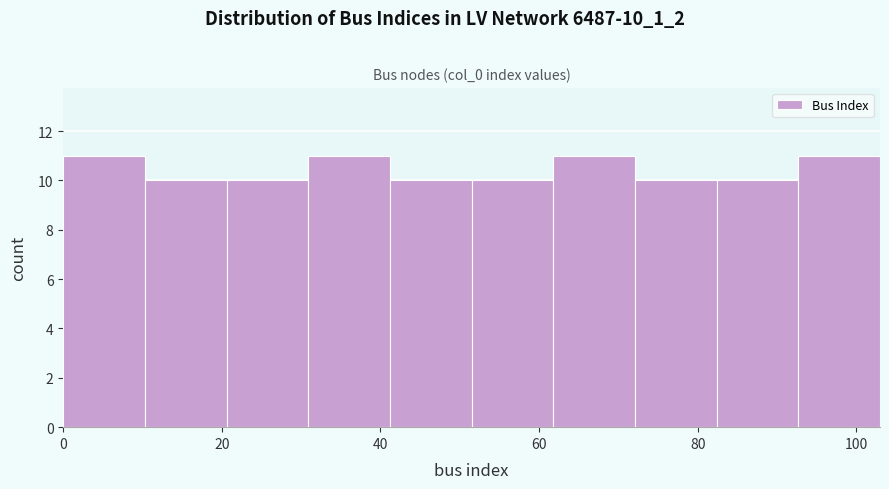

What is the height of the bar covering 72 to 82 on the x-axis? Neither the bar edges nor the heights are printed on the chart, so give them approximately, as read against the axes.

10